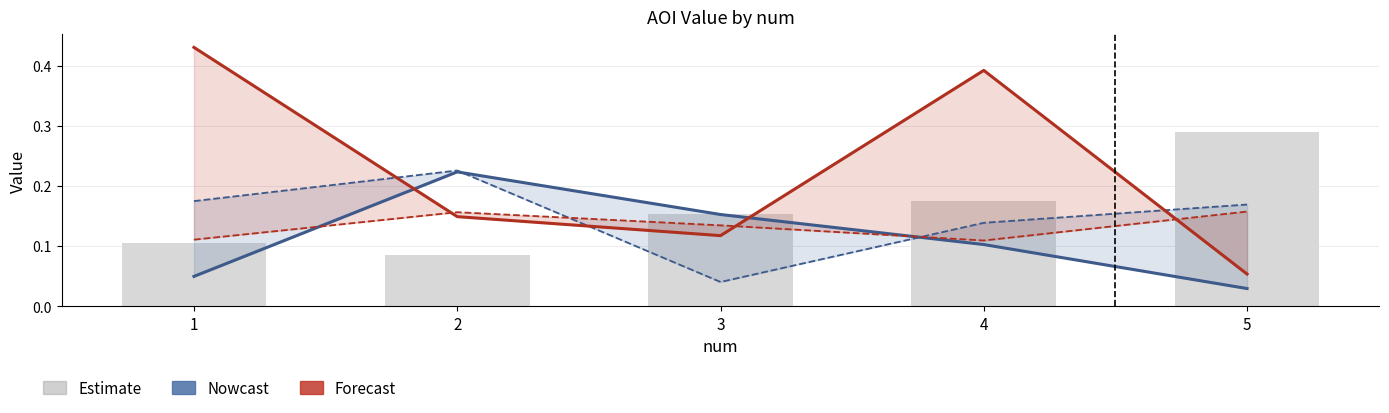

What is the difference between the second highest and minimum values in the col_0 (女ネックレス) series?

0.1